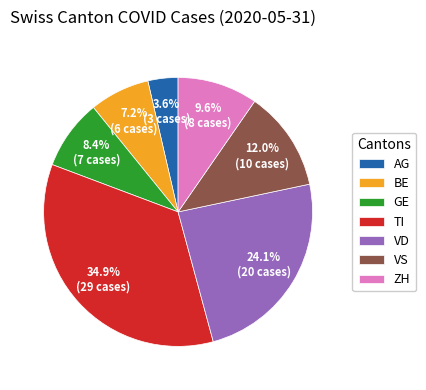

How many segments does this pie chart have?

7